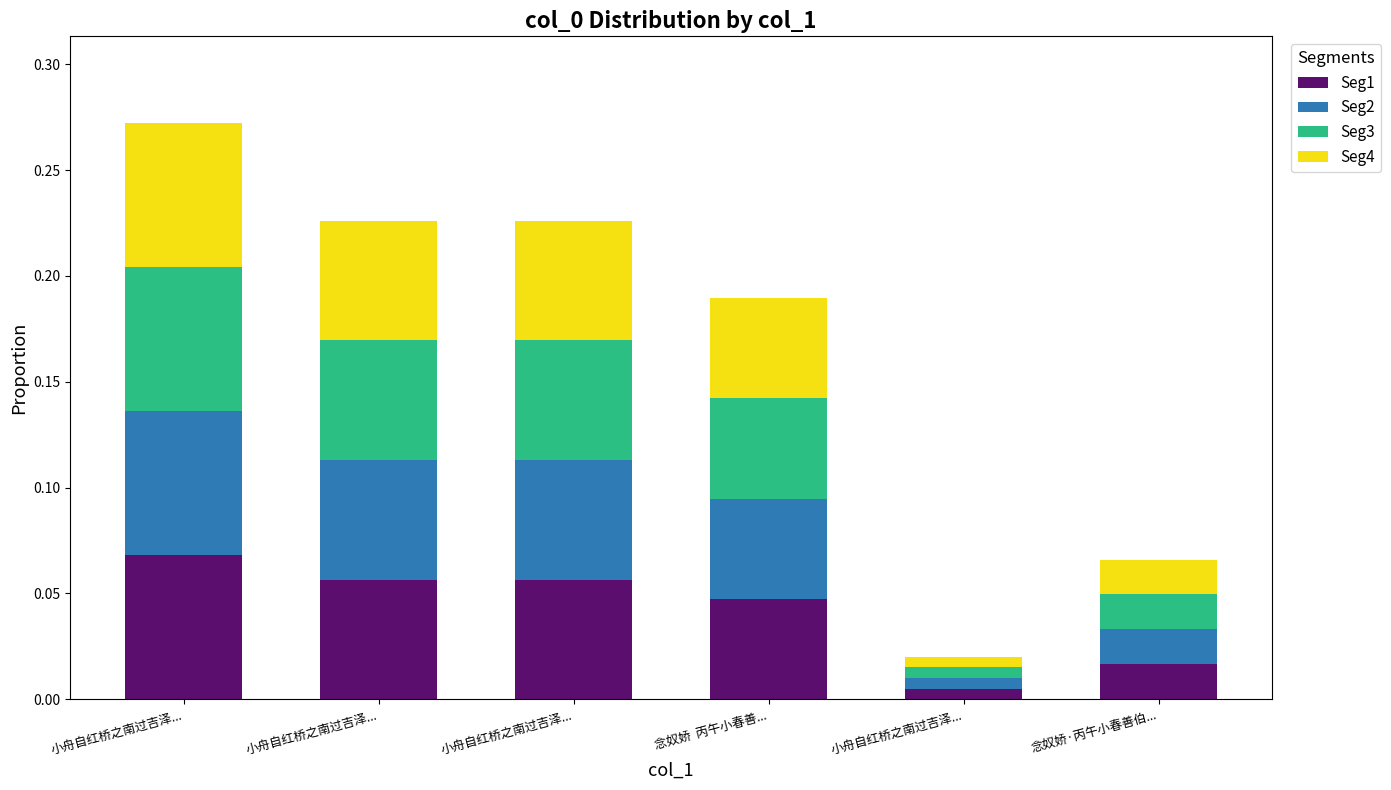

What are all the series names shown in the legend?

Seg1, Seg2, Seg3, Seg4